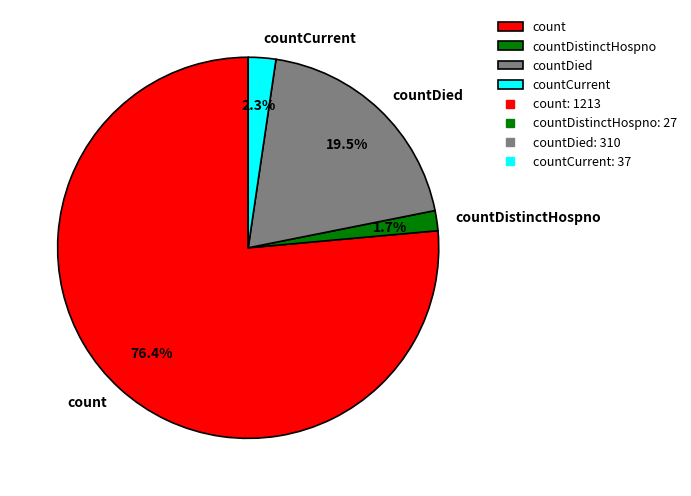

Rank the categories by value from lowest to highest.

countDistinctHospno, countCurrent, countDied, count